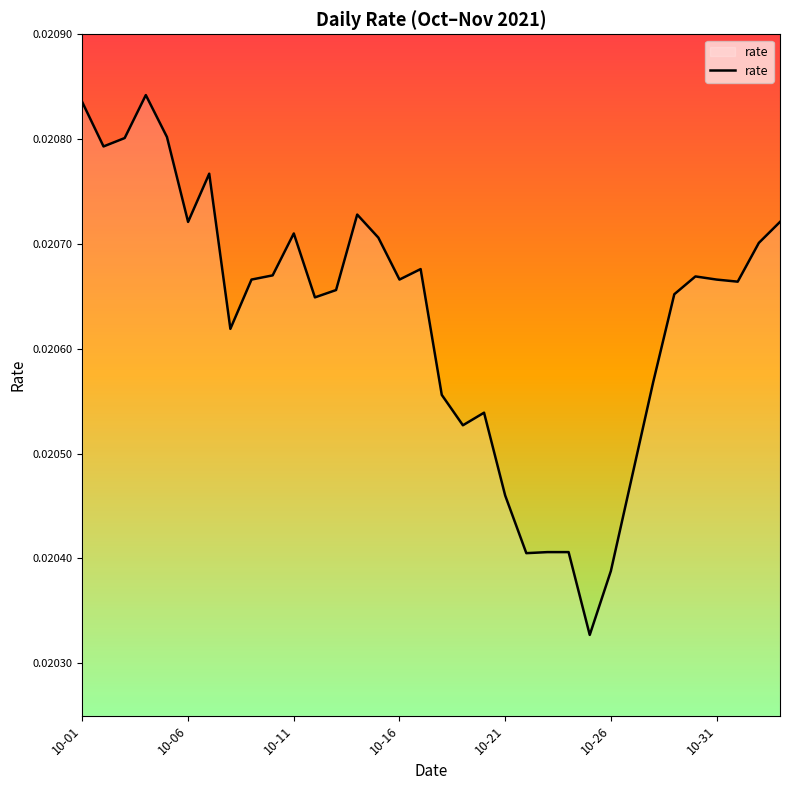

How many lines are shown in the chart?

1